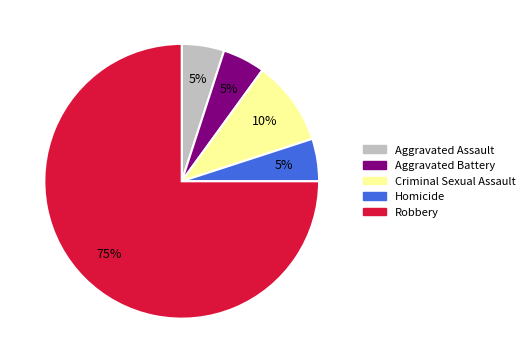

What is the largest slice in the pie chart?

Robbery